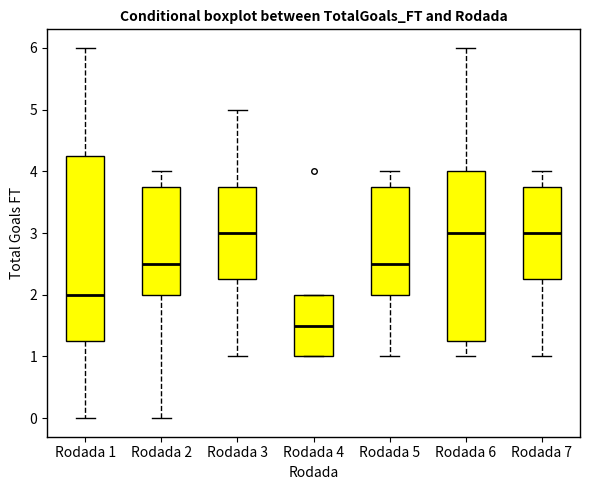

Where does the lower whisker of the box for Rodada 6 end on the y-axis? The values are not printed on the chart, so give them approximately, as read against the axis.

1.0